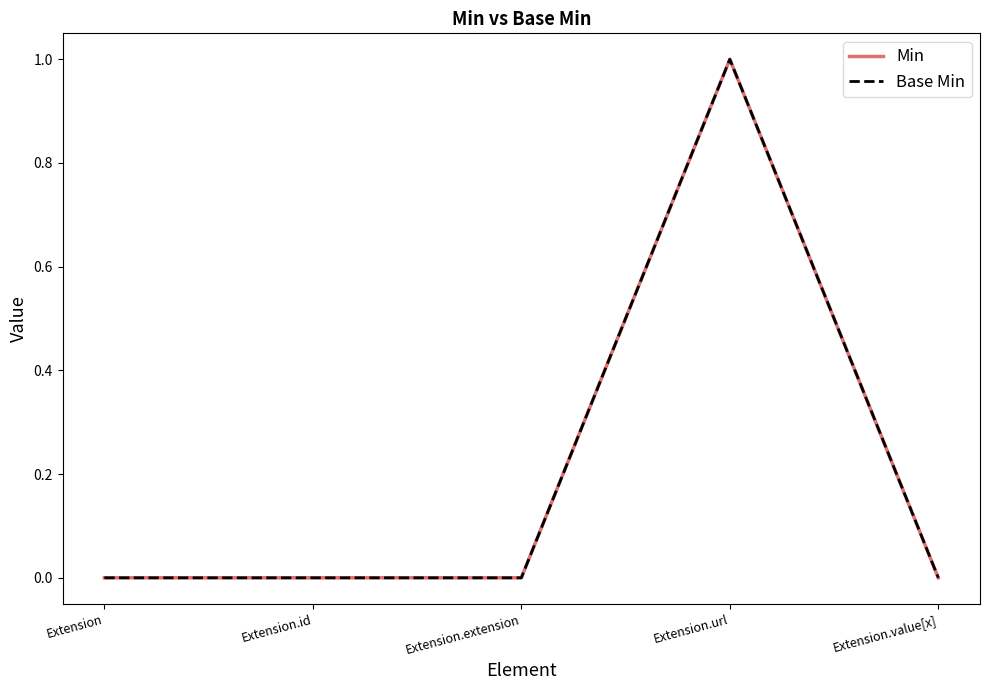

Does the chart display data point markers on the line(s)?

No